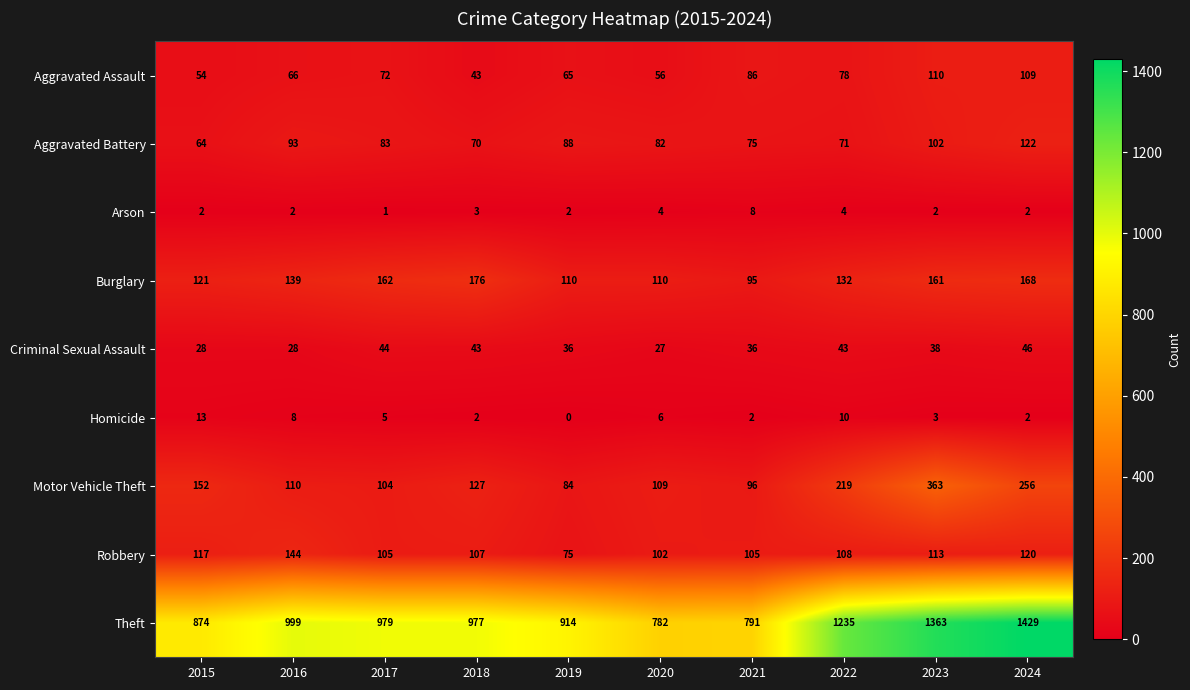

Which series has the largest total across all categories?

Theft